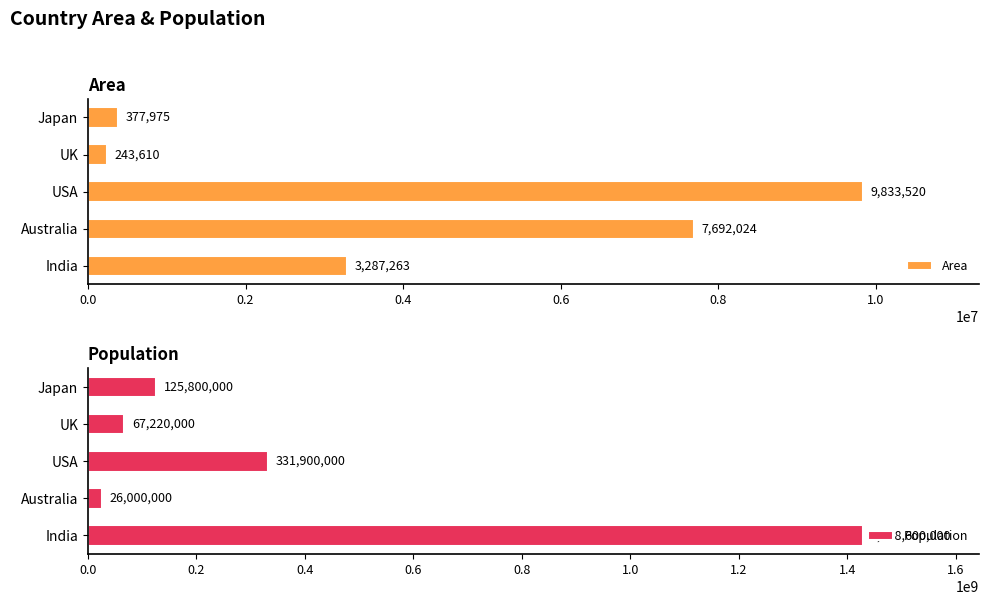

Is it true that Area equals 377975 at Japan?

True